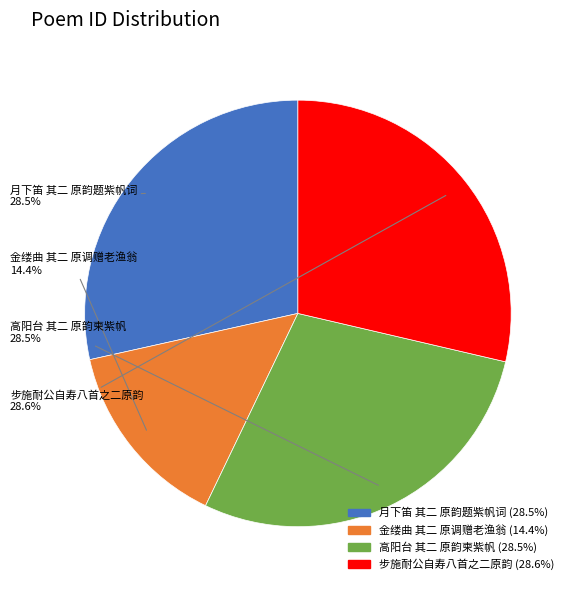

Is there any slice that represents more than half of the pie?

No